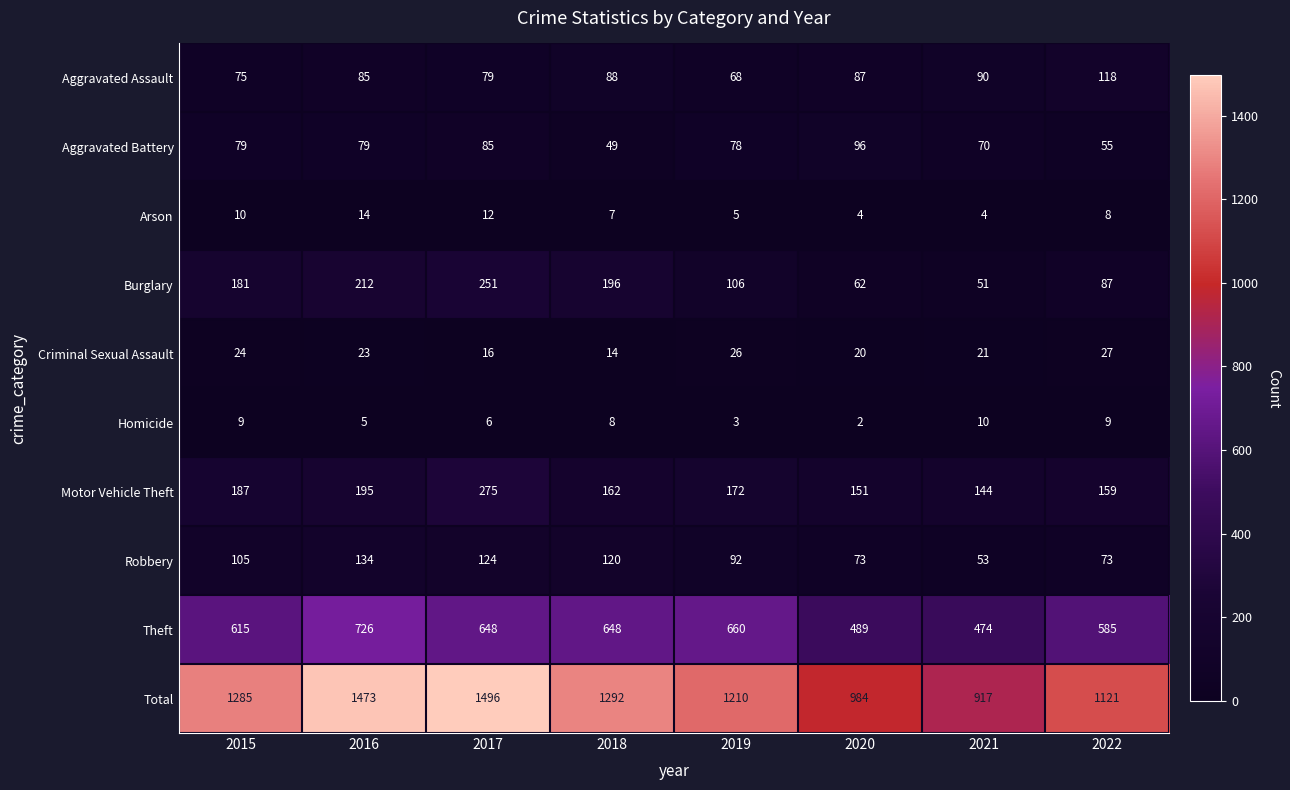

Which series has the largest range (max minus min)?

Total